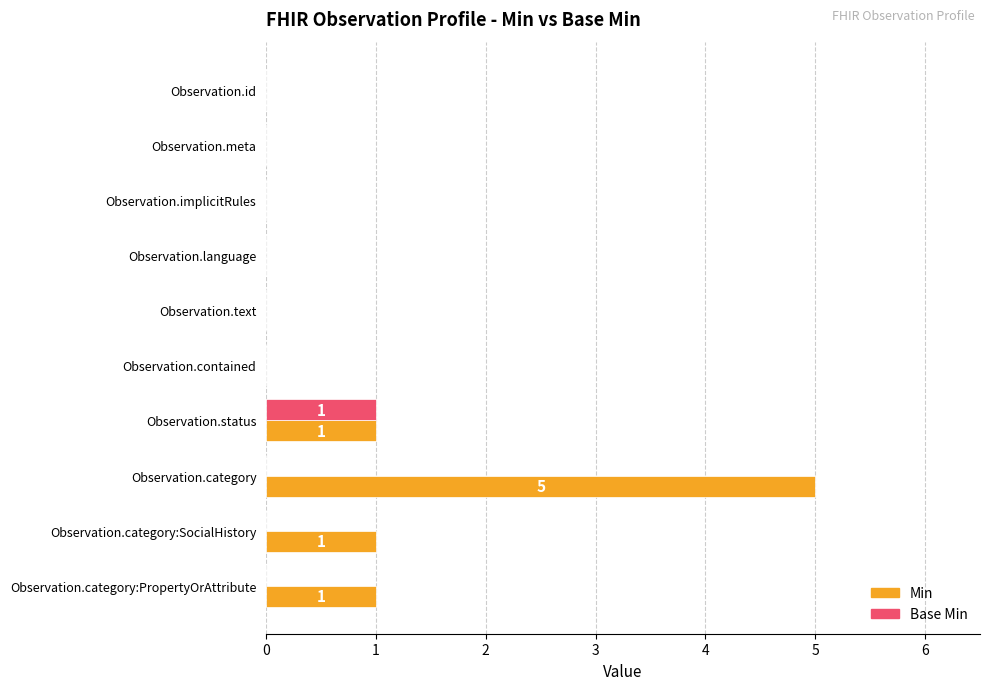

Between Observation.implicitRules and Observation.category:PropertyOrAttribute, which series saw the biggest shift?

Min